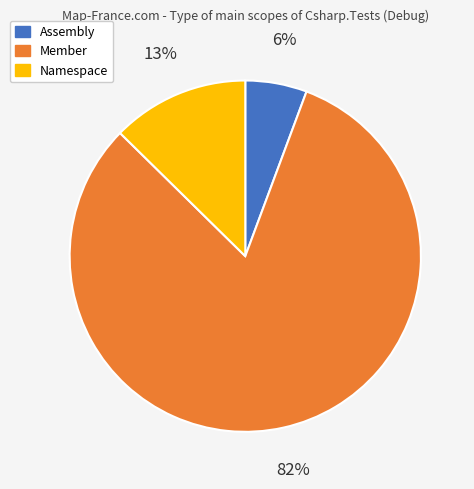

Is it true that Member is 82% of the pie?

True